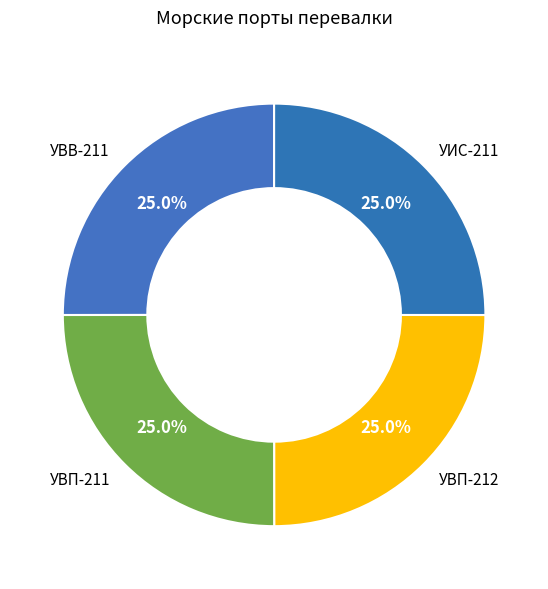

To the nearest percent, what portion does УВП-212 represent?

25%